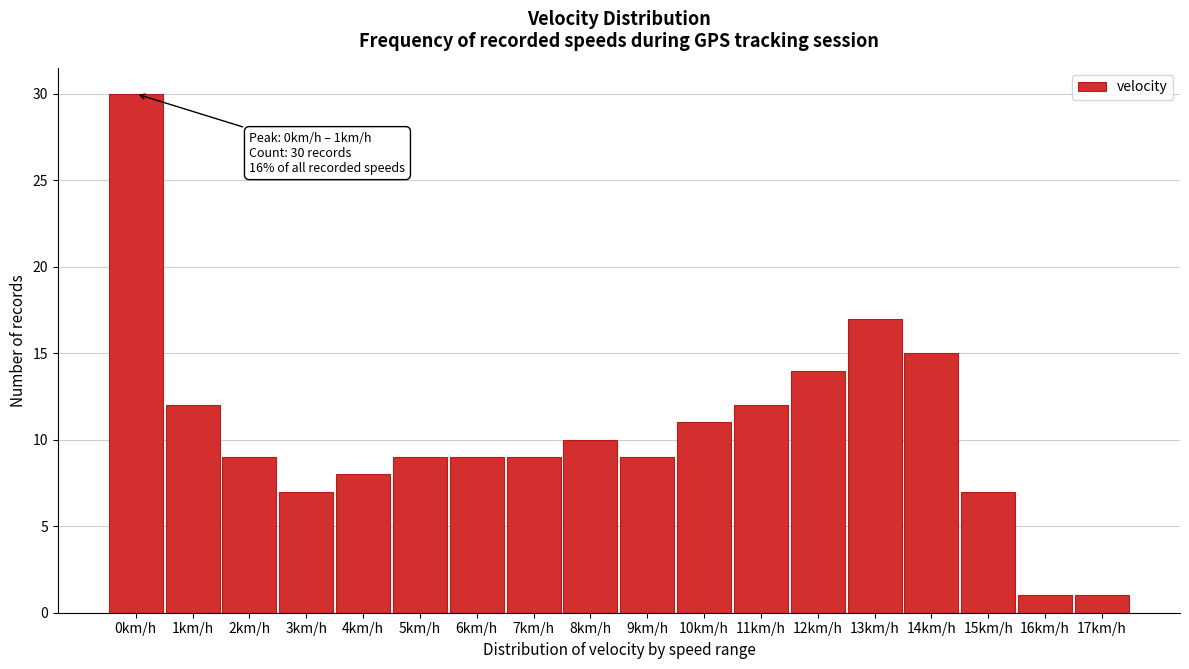

Reading left to right, extract all data points from this chart.

0km/h=30	1km/h=12	2km/h=9	3km/h=7	4km/h=8	5km/h=9	6km/h=9	7km/h=9	8km/h=10	9km/h=9	10km/h=11	11km/h=12	12km/h=14	13km/h=17	14km/h=15	15km/h=7	16km/h=1	17km/h=1